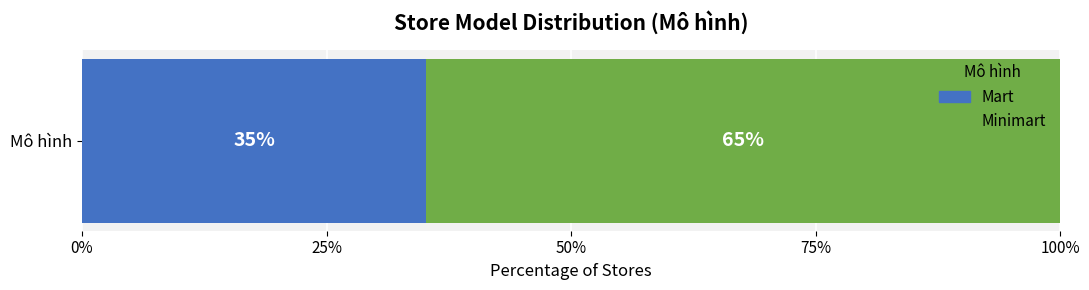

What is the minimum value for Mart?

35.2